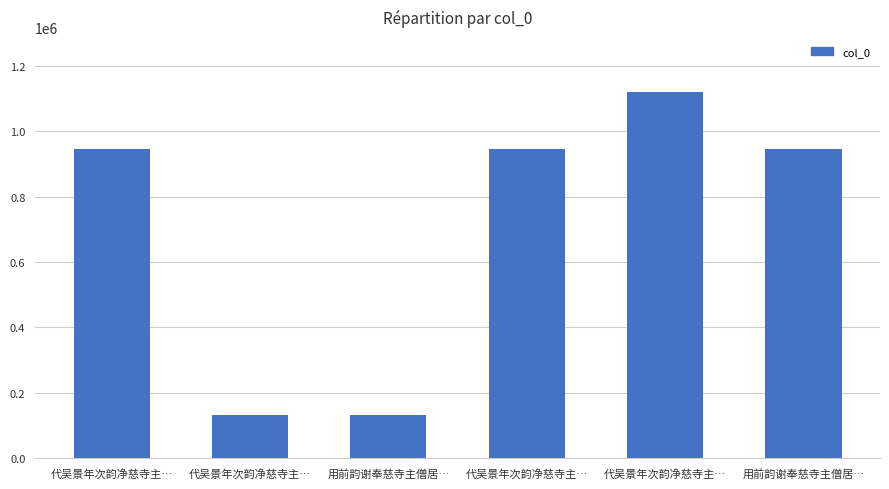

What is the minimum value shown in the chart?

130966